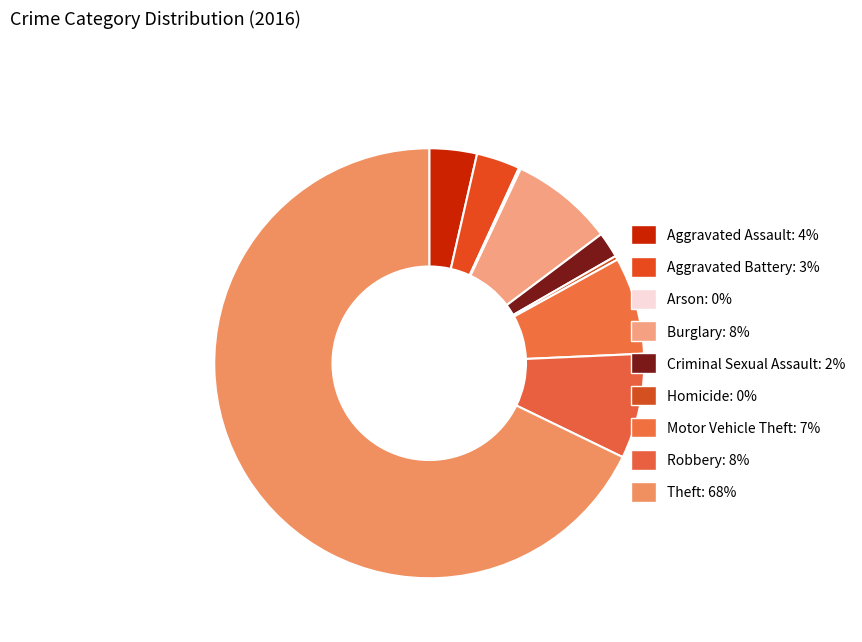

Which has a higher value, Criminal Sexual Assault or Burglary?

Burglary